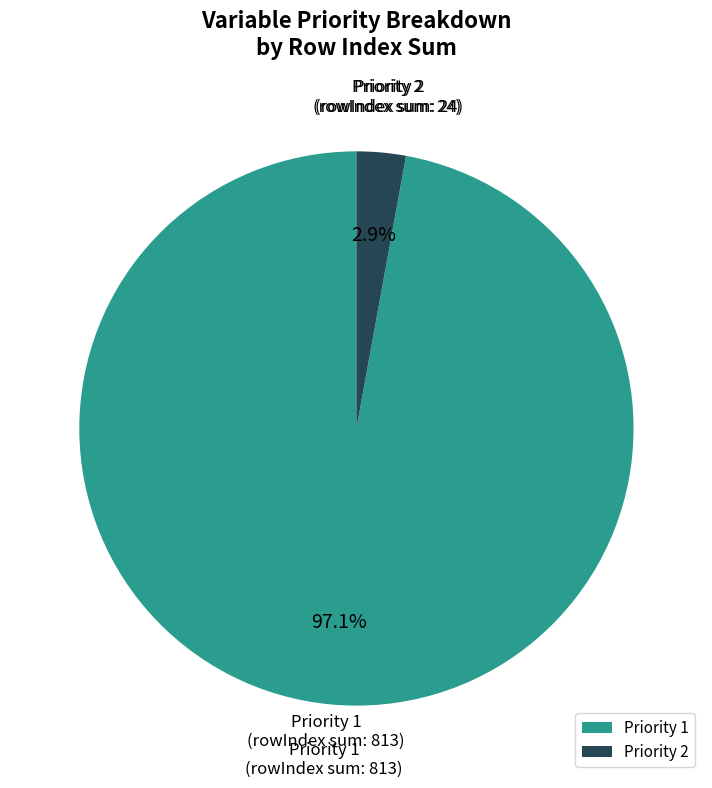

Which has a higher value, Priority 2 or Priority 1?

Priority 1